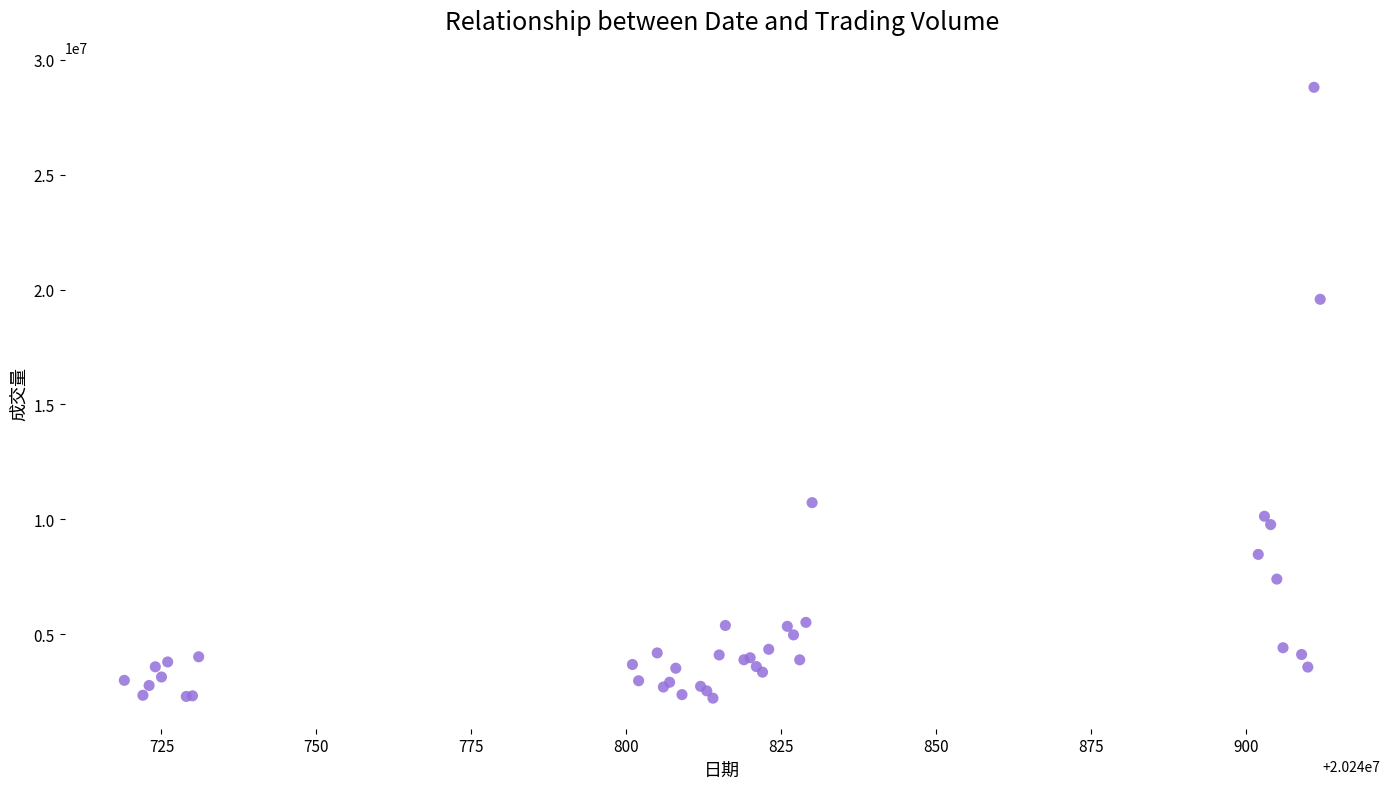

What Y value in the scatter plot is closest to 15509350?

19576700